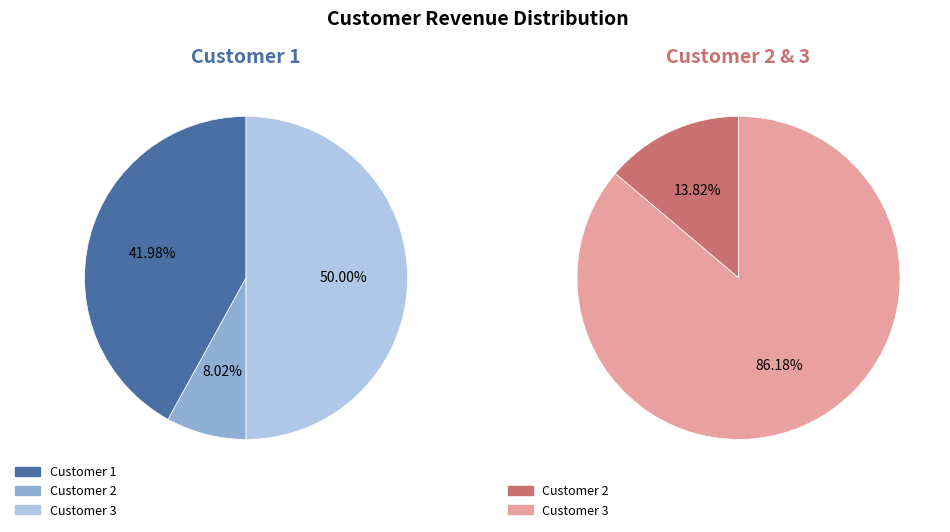

To the nearest percent, what is the difference between the largest and smallest slice percentages?

42%